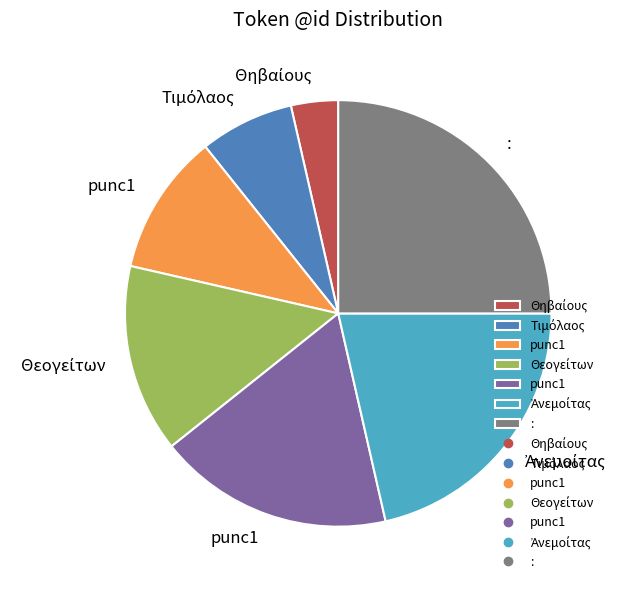

Is there any slice that represents more than half of the pie?

No